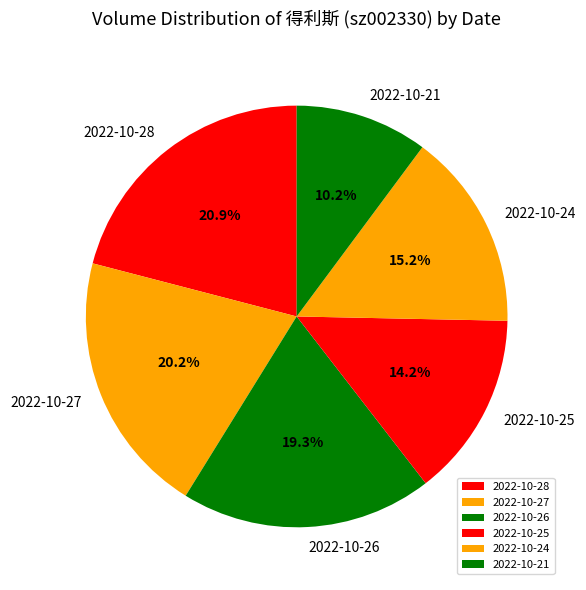

Does any single category account for the majority?

No